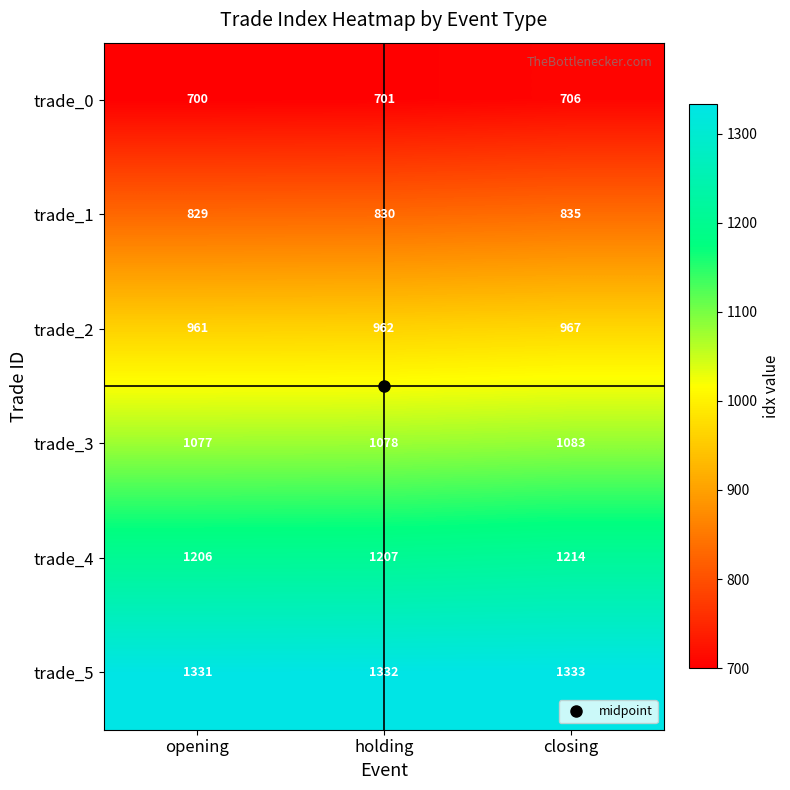

How many distinct data groups are displayed?

6